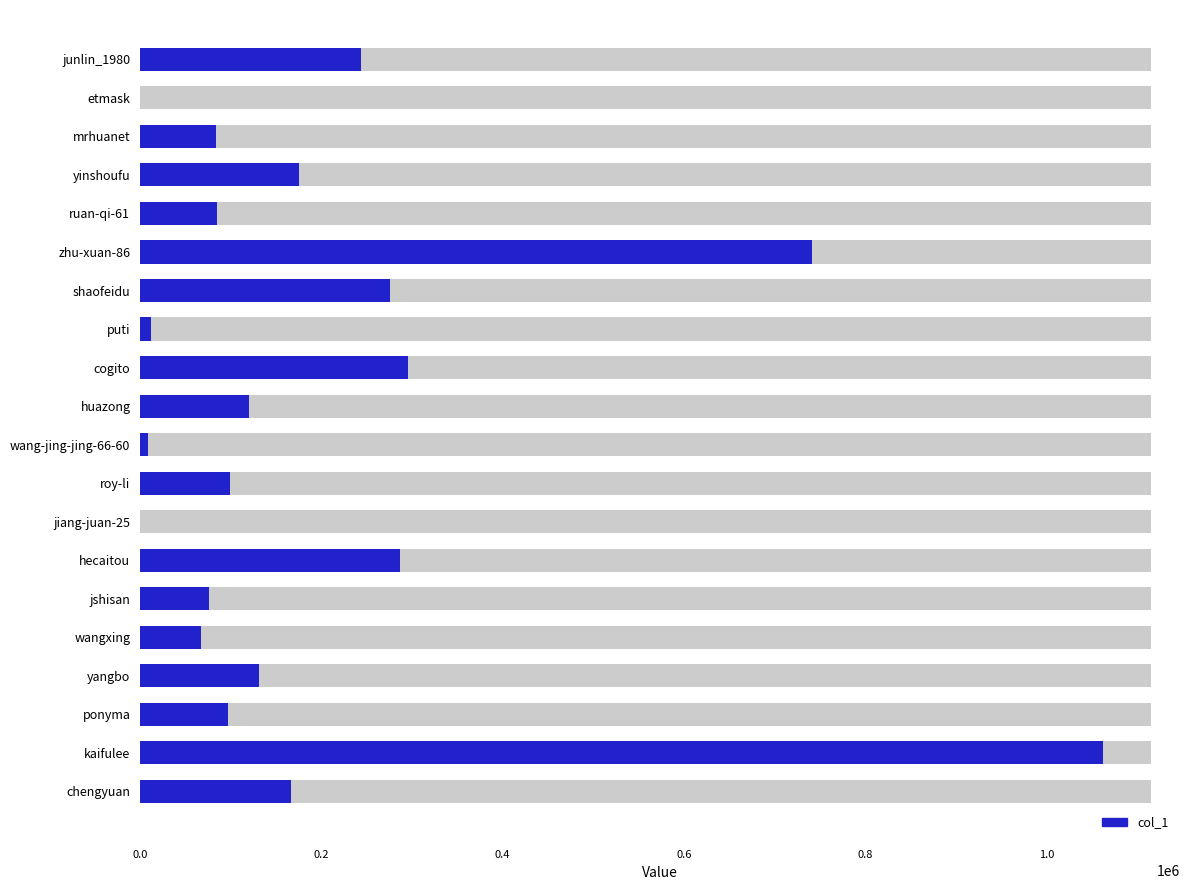

How many values exceed 120083?

9